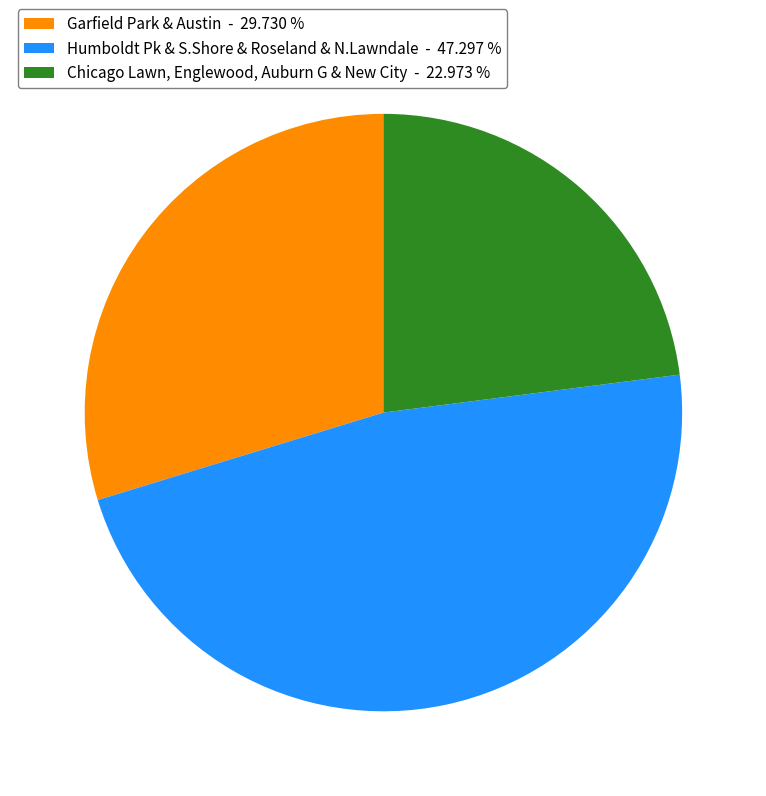

Rank the categories by value from lowest to highest.

Chicago Lawn, Englewood, Auburn G & New City - 22.973 %, Garfield Park & Austin - 29.730 %, Humboldt Pk & S.Shore & Roseland & N.Lawndale - 47.297 %